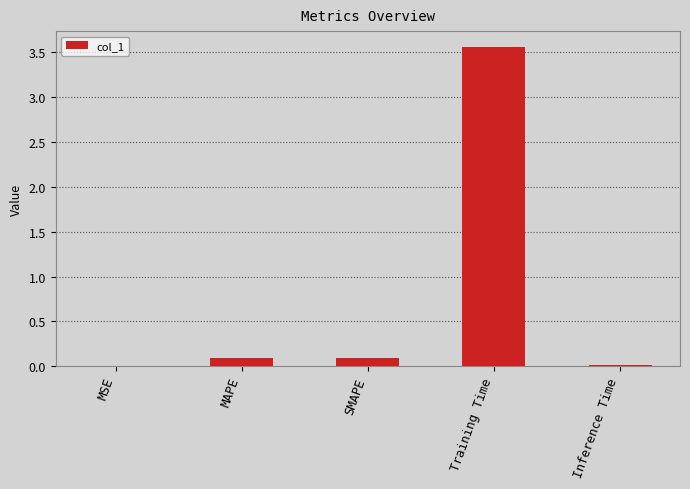

What is the change in value from MSE to Training Time?

+3.6